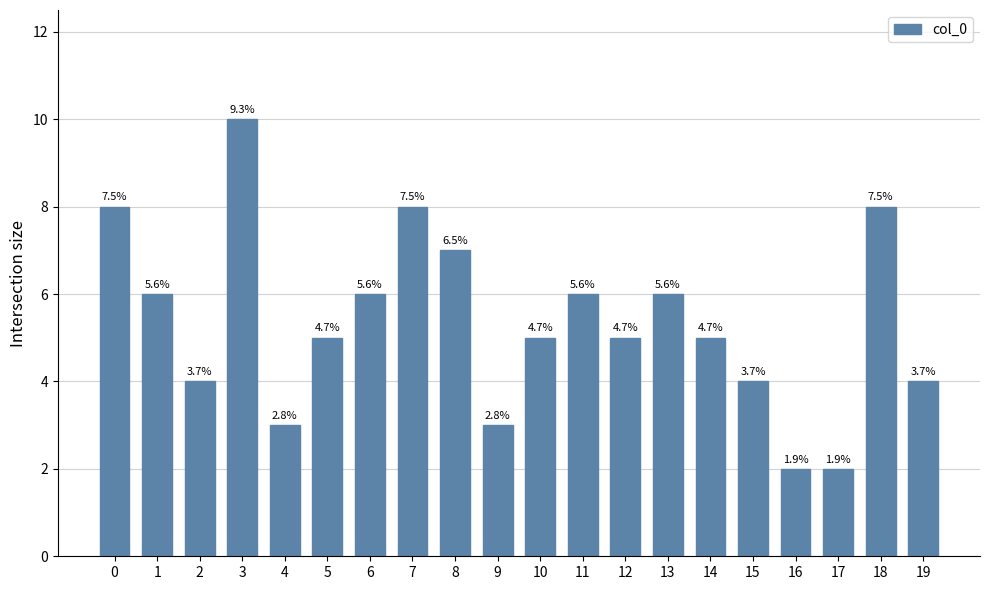

How many bars are there in total?

20